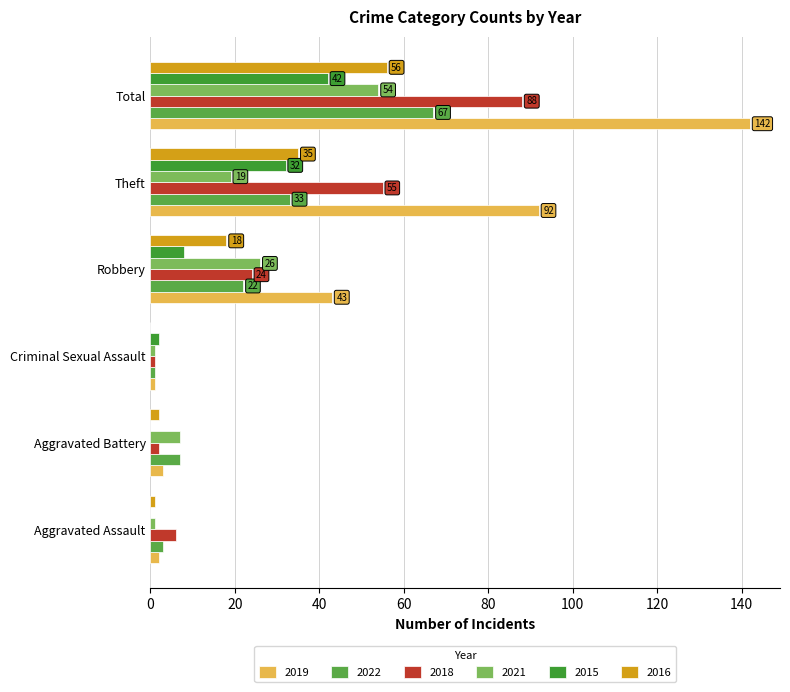

What are all the series names shown in the legend?

2019, 2022, 2018, 2021, 2015, 2016